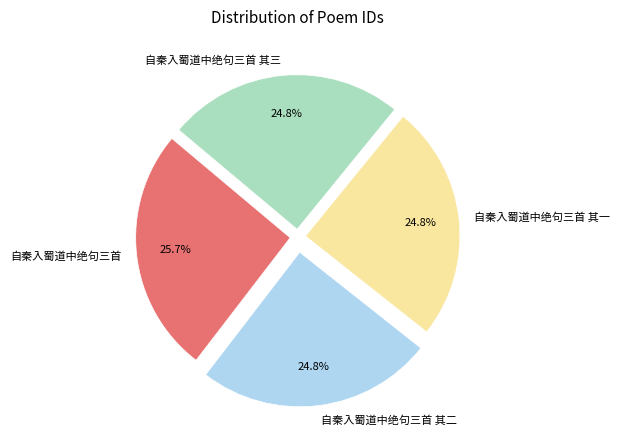

To the nearest percent, what is the difference between the largest and smallest slice percentages?

1%